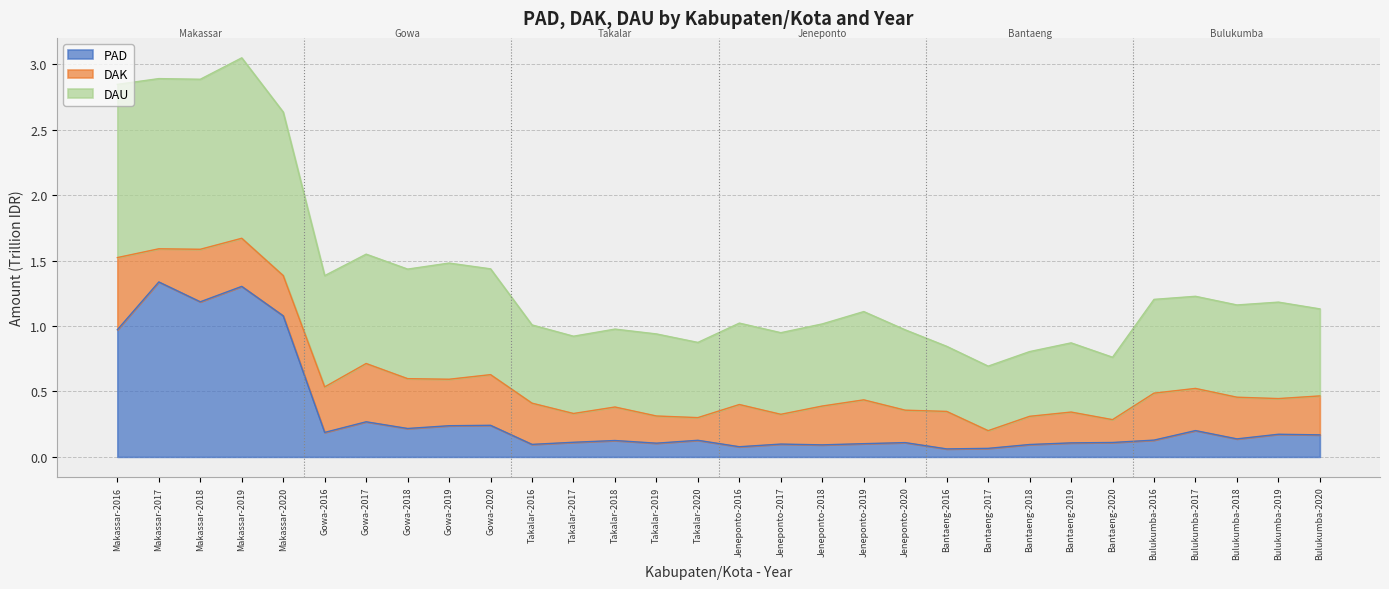

The value of PAD at Makassar-2017 is 2.3. True or false?

False